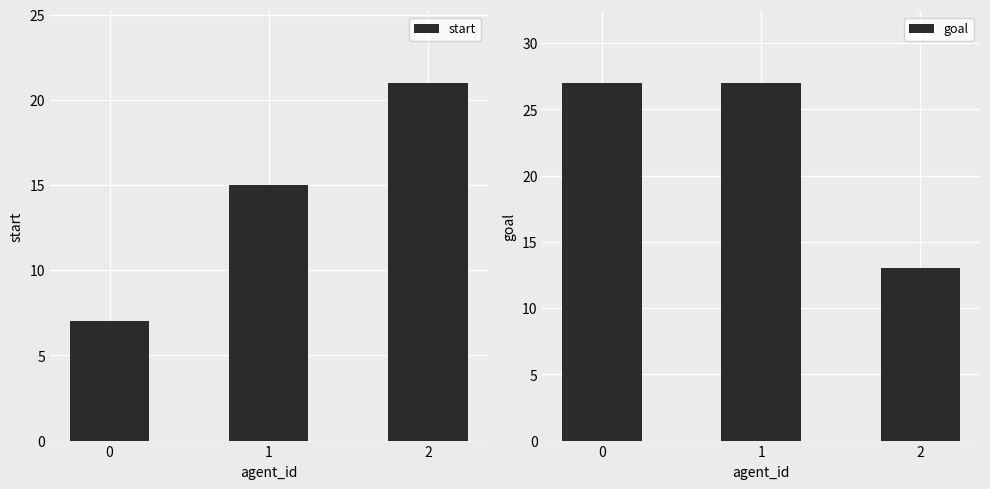

Rank the categories by start value from highest to lowest.

2, 1, 0